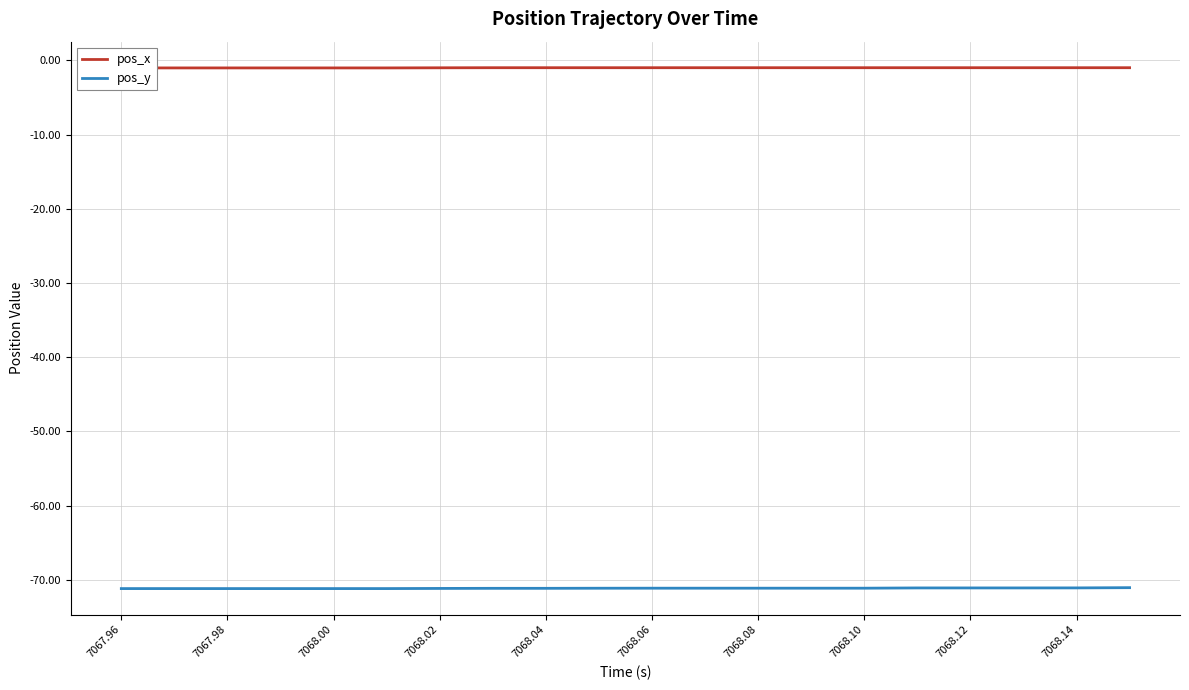

Does the chart display data point markers on the line(s)?

No